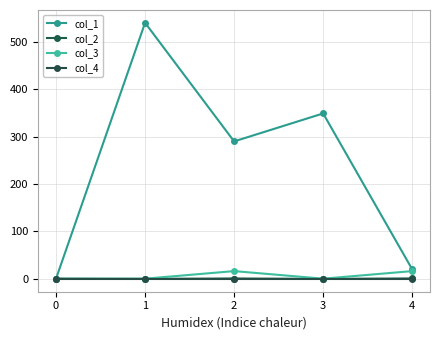

How many data points in col_1 are less than 290?

2